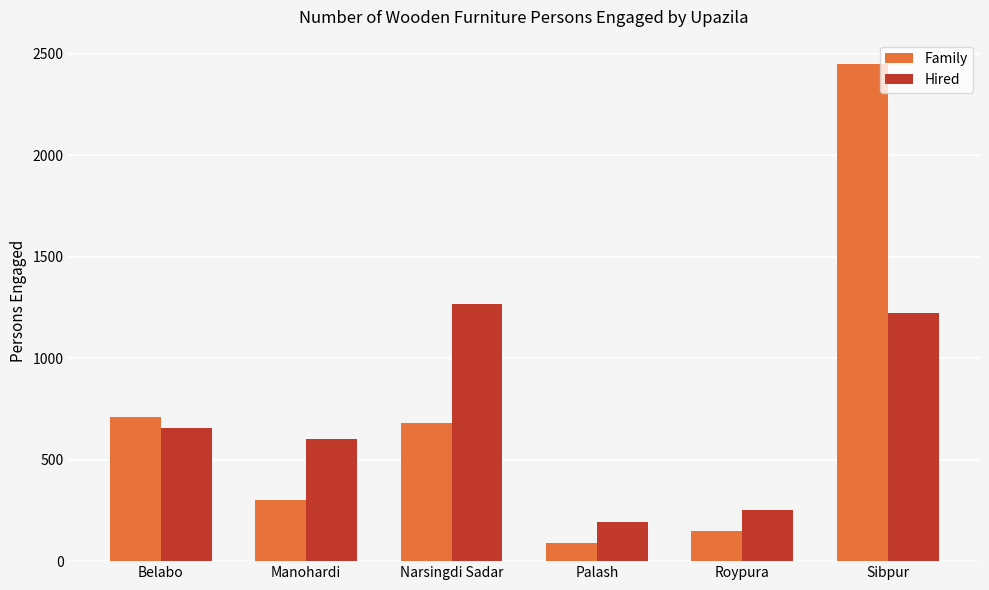

What position from the right is Manohardi?

5